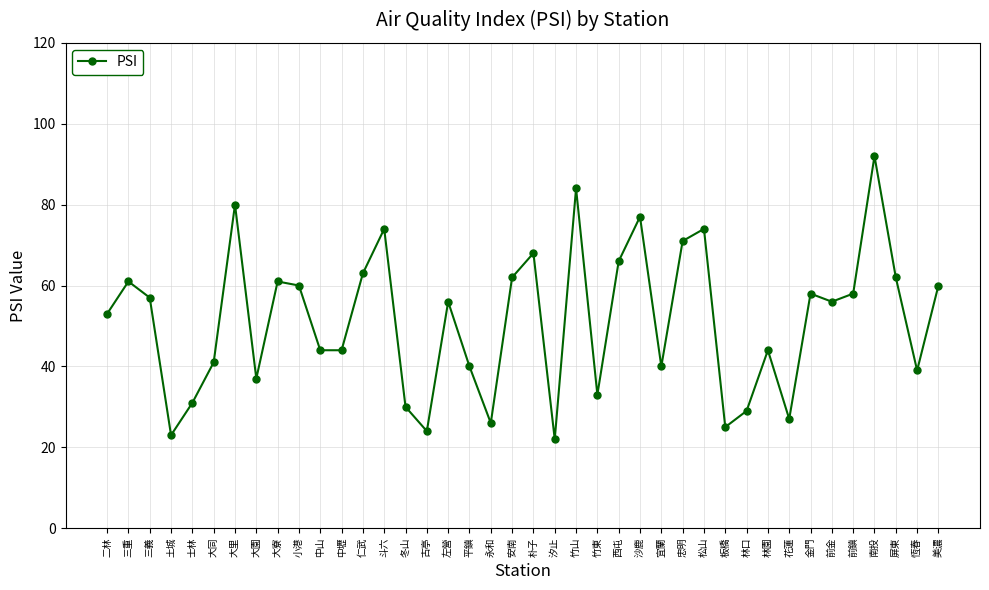

The chart shows a value of 72 at 林園. True or false?

False